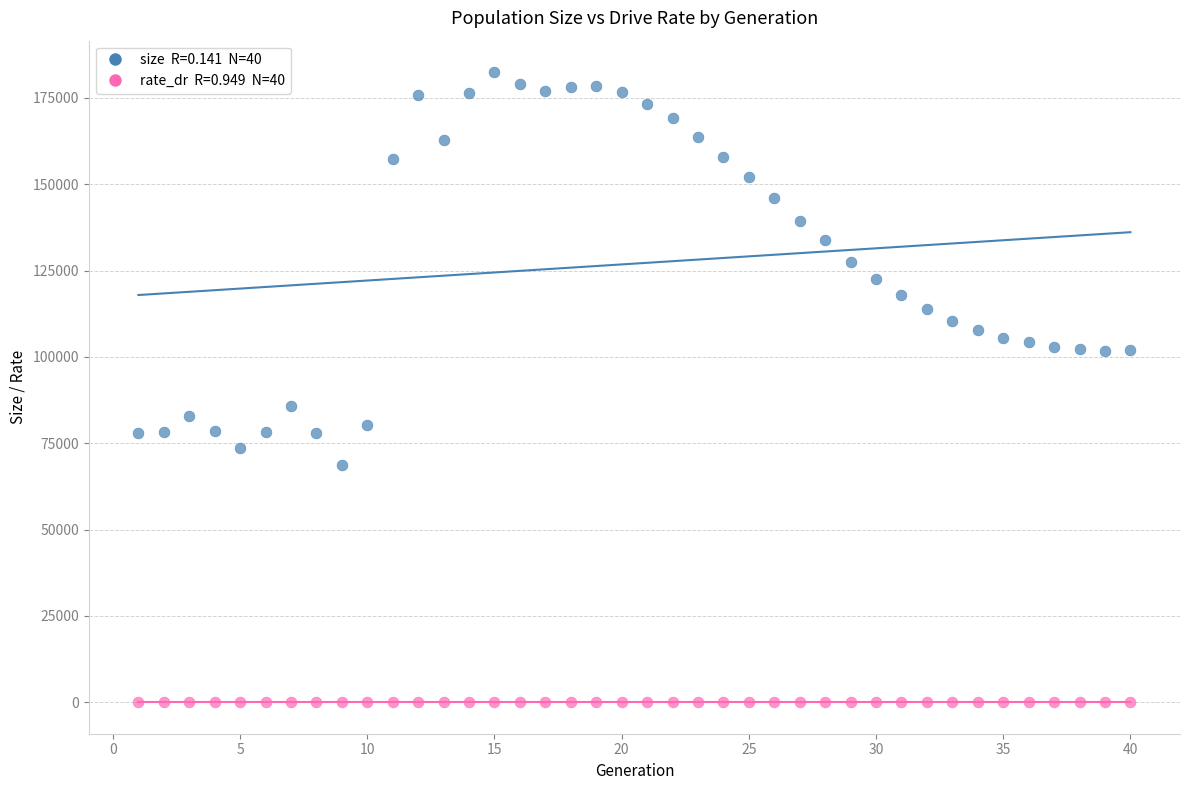

Across all series, what Y value is closest to 91235?

85856.0